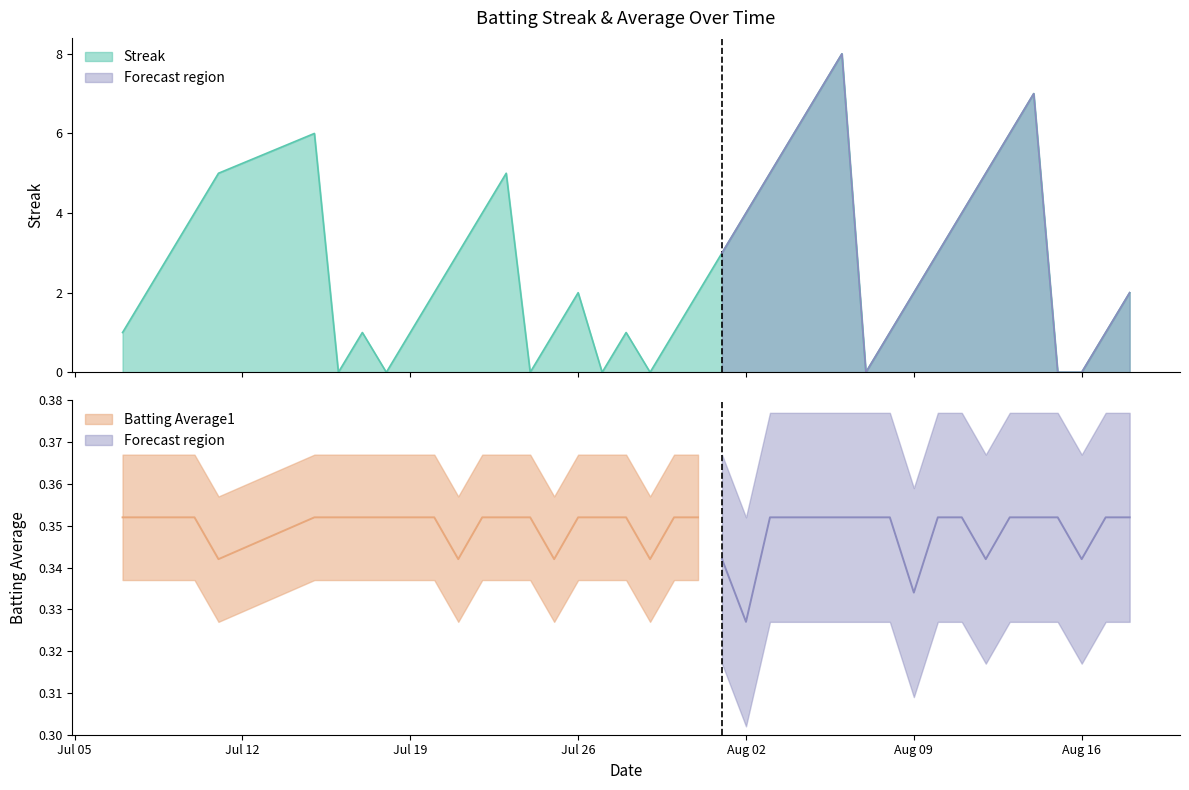

What is the highest value of the Streak series?

8